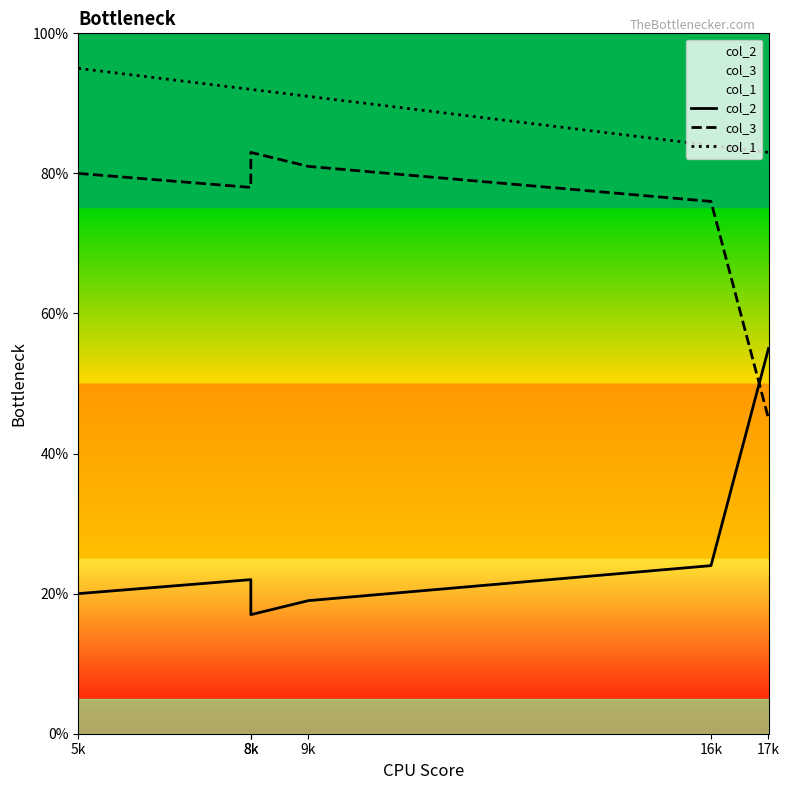

Is it true that col_2 equals 17 at 8k?

True